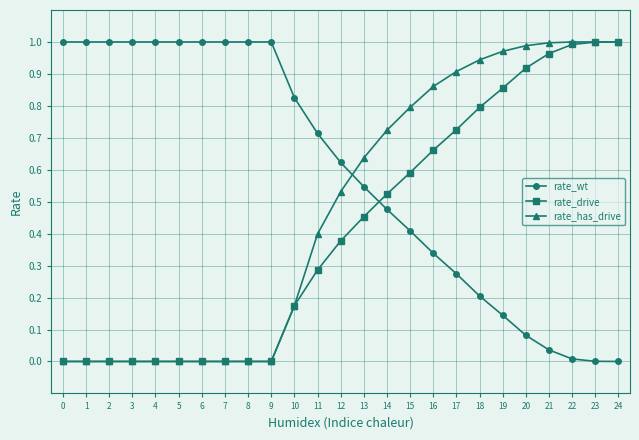

The value of rate_drive at 0 is 0.0. True or false?

True